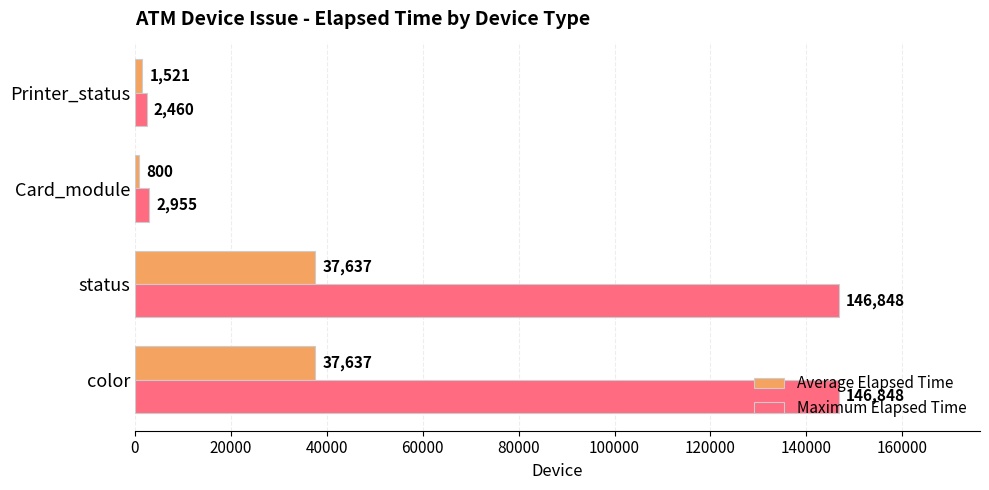

At which category does the chart reach its minimum across all series?

Card_module